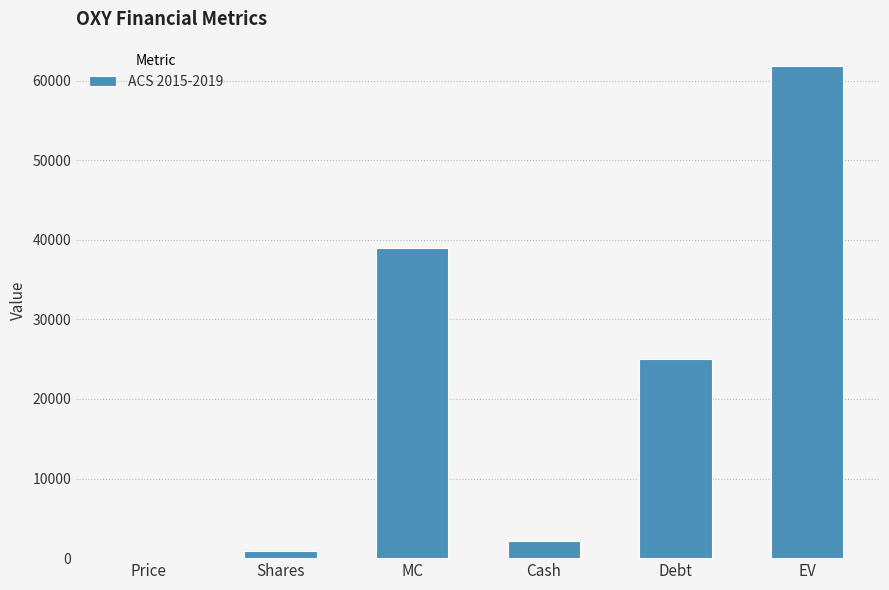

What is the difference between the values at Debt and Shares?

24039.5